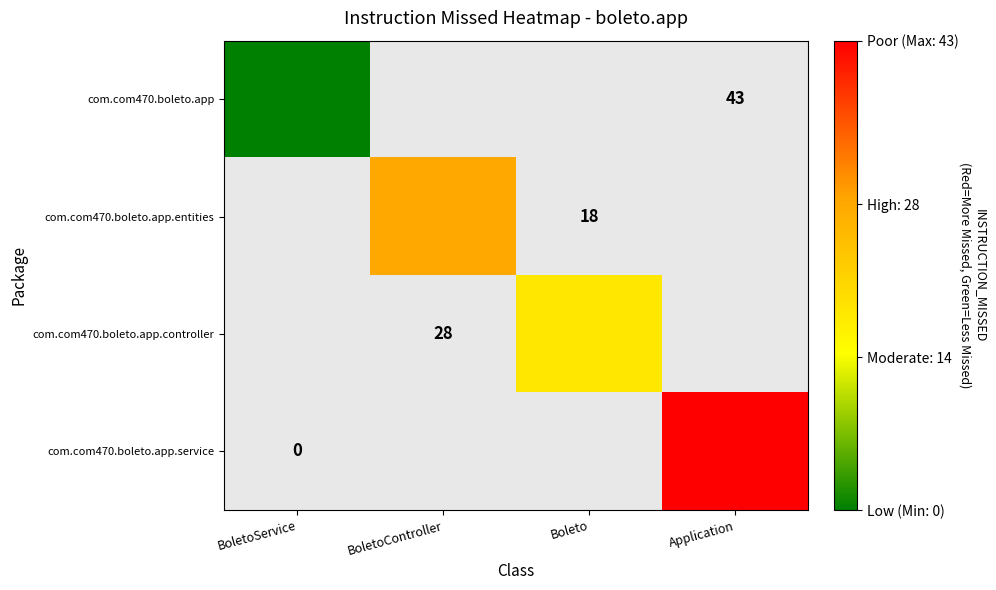

List the series in order of their peak value, lowest first.

com.com470.boleto.app, com.com470.boleto.app.entities, com.com470.boleto.app.controller, com.com470.boleto.app.service